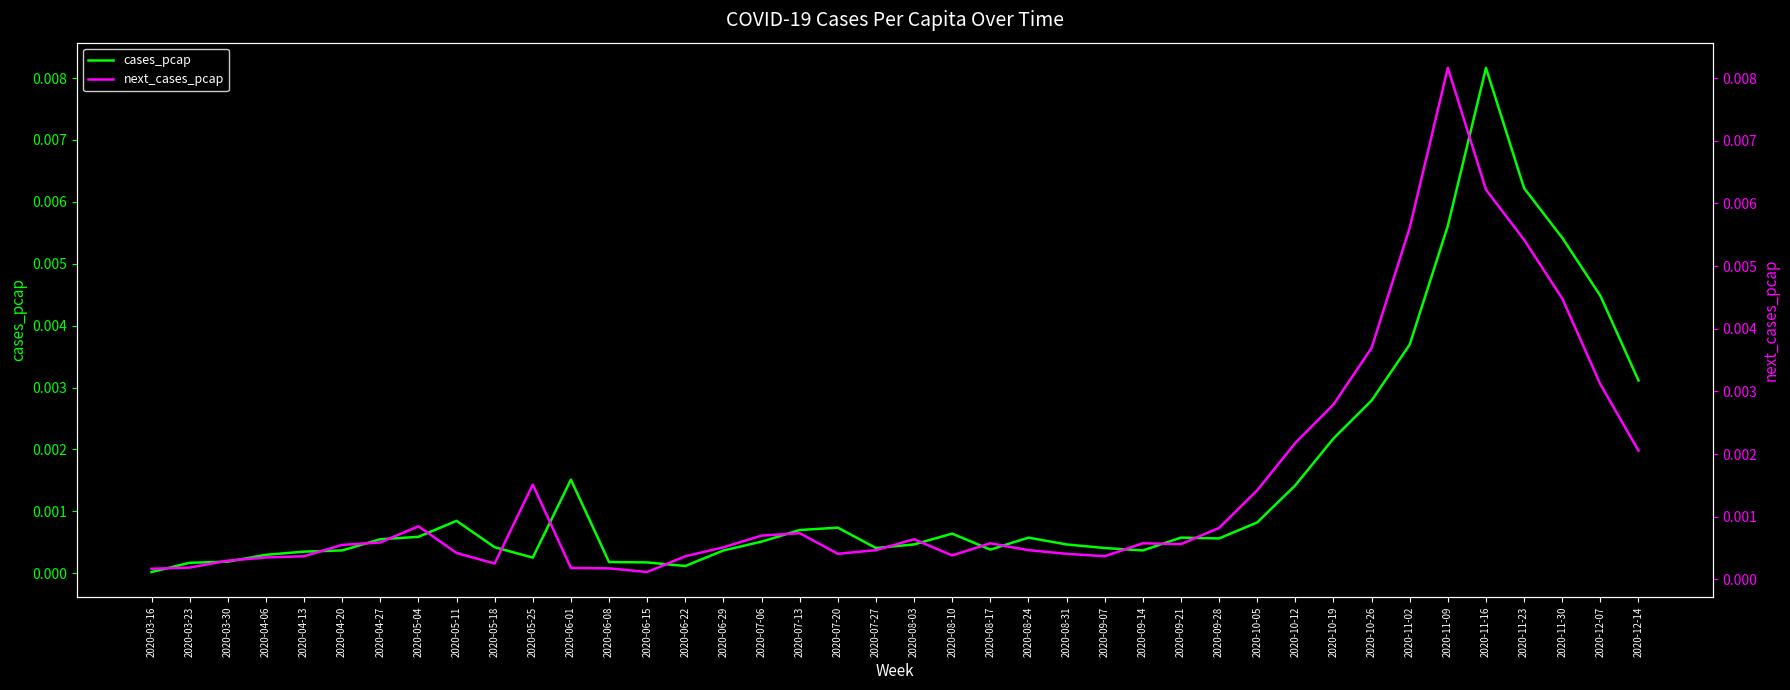

At how many categories does at least one series exceed 0?

40